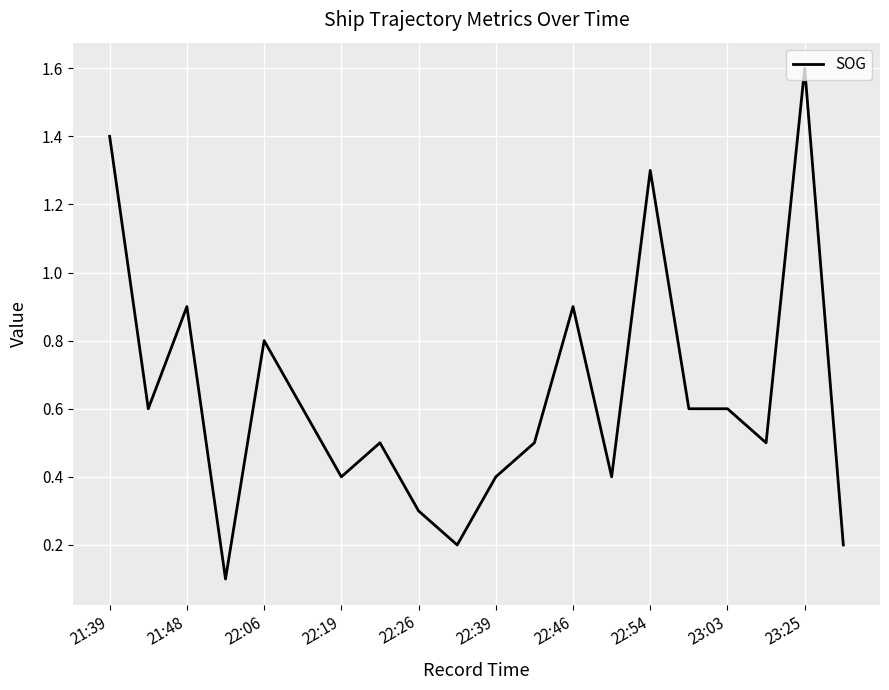

What is the difference between the second highest and second lowest values?

1.2